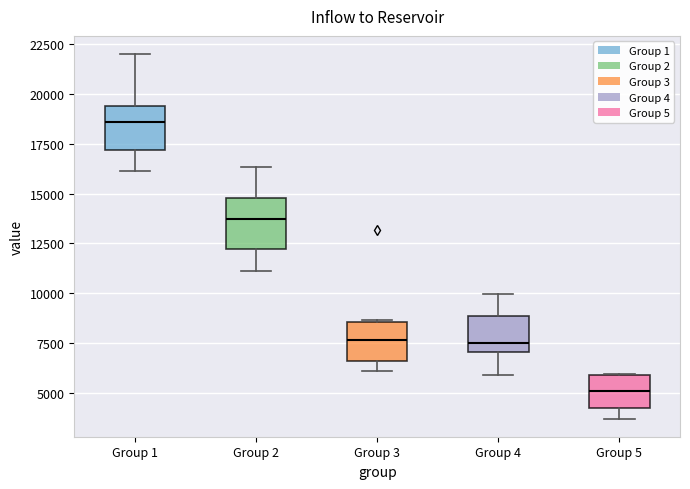

Reading left to right, read every box against the y-axis: the position of its median line, the range the box covers, and the ends of its whiskers. The values are not printed on the chart, so give them approximately, as read against the axis.

Group 1: median 18500, box 17000 to 19500, whiskers 16000 to 22000
Group 2: median 13500, box 12000 to 15000, whiskers 11000 to 16500
Group 3: median 7500, box 6500 to 8500, whiskers 6000 to 8500
Group 4: median 7500, box 7000 to 9000, whiskers 6000 to 10000
Group 5: median 5000, box 4000 to 6000, whiskers 3500 to 6000